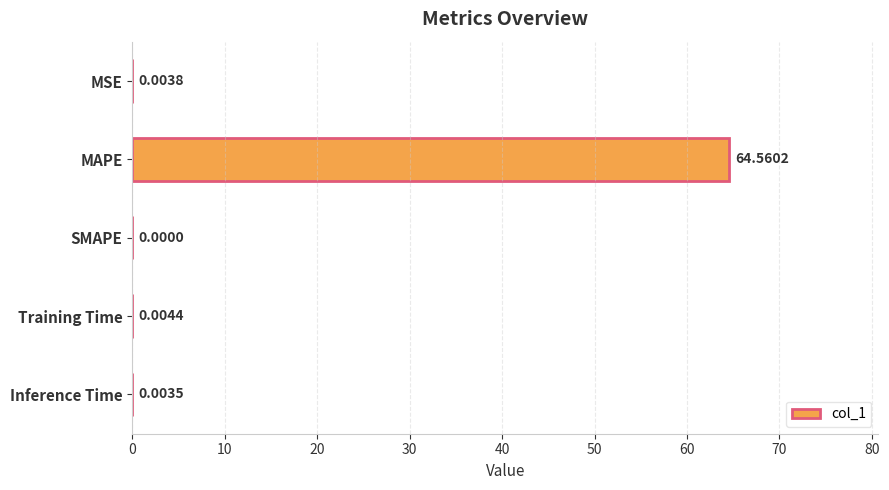

At which label is the value closest to 32?

Training Time